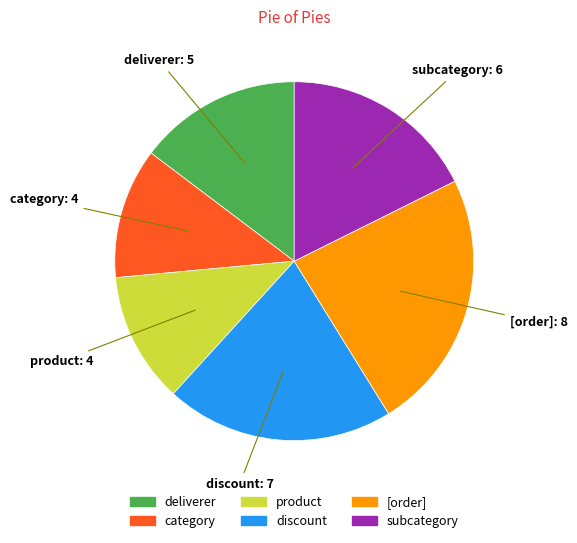

Is there a majority slice in this chart?

No